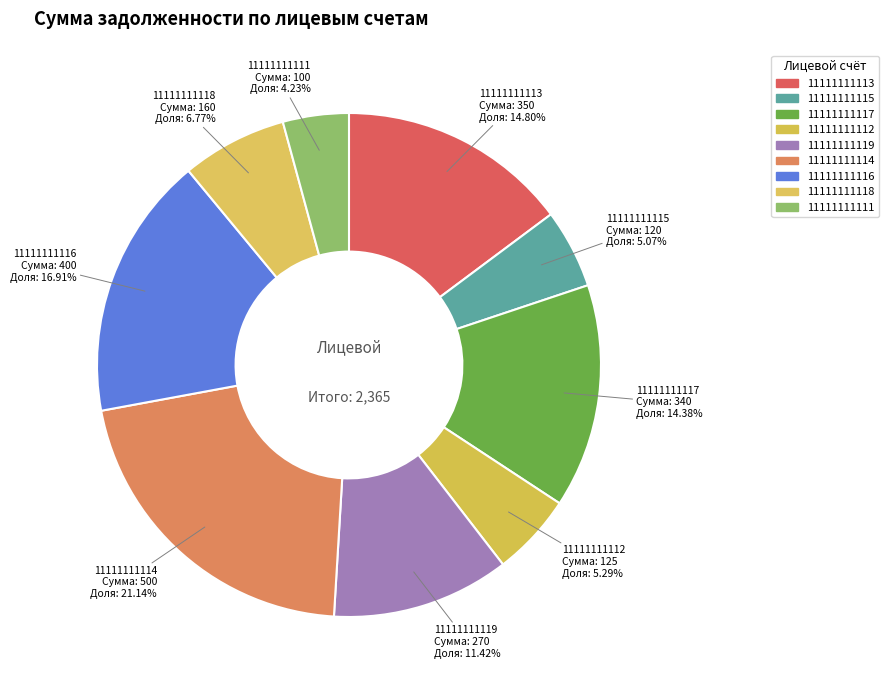

To the nearest percent, what percentage of the pie is 11111111116?

17%